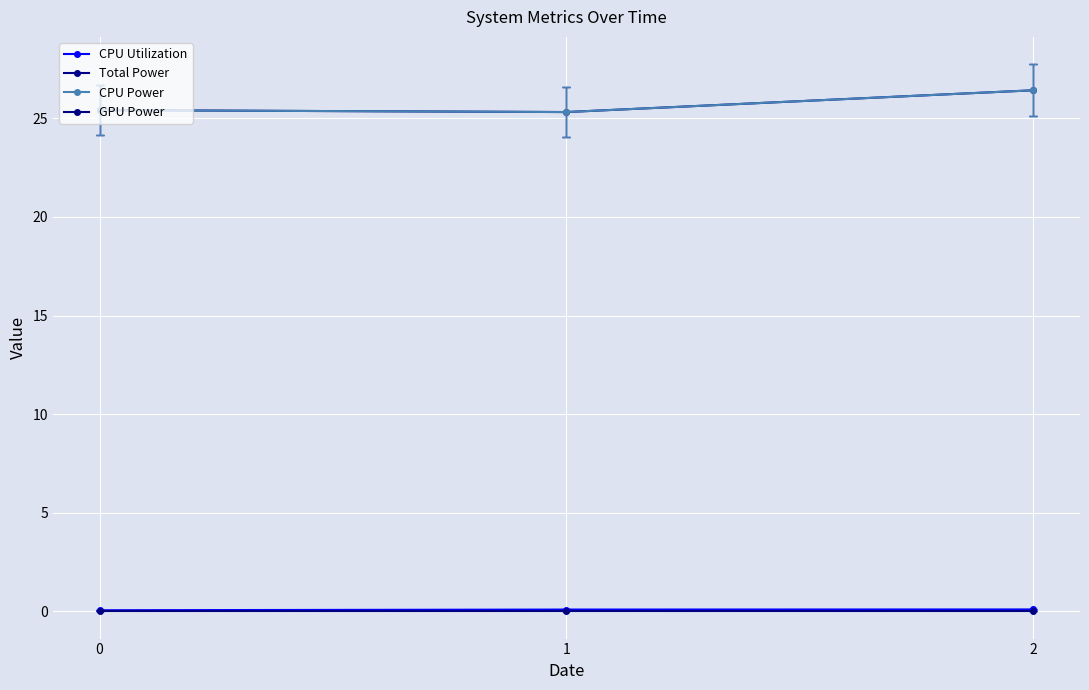

Is this an area chart (filled region under the line)?

No